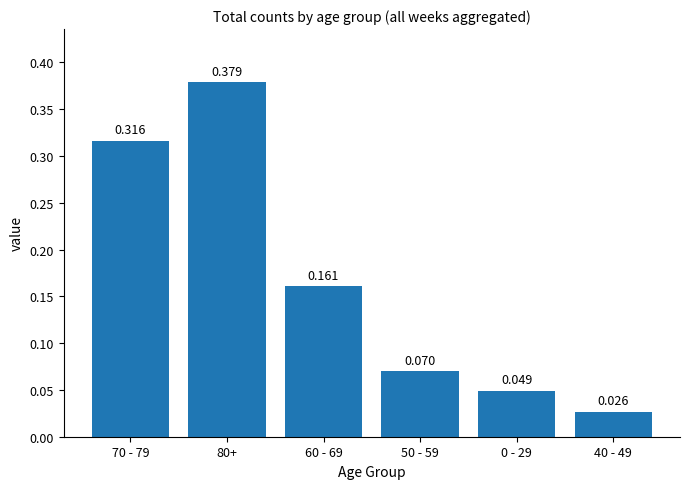

How many bars are there in total?

6